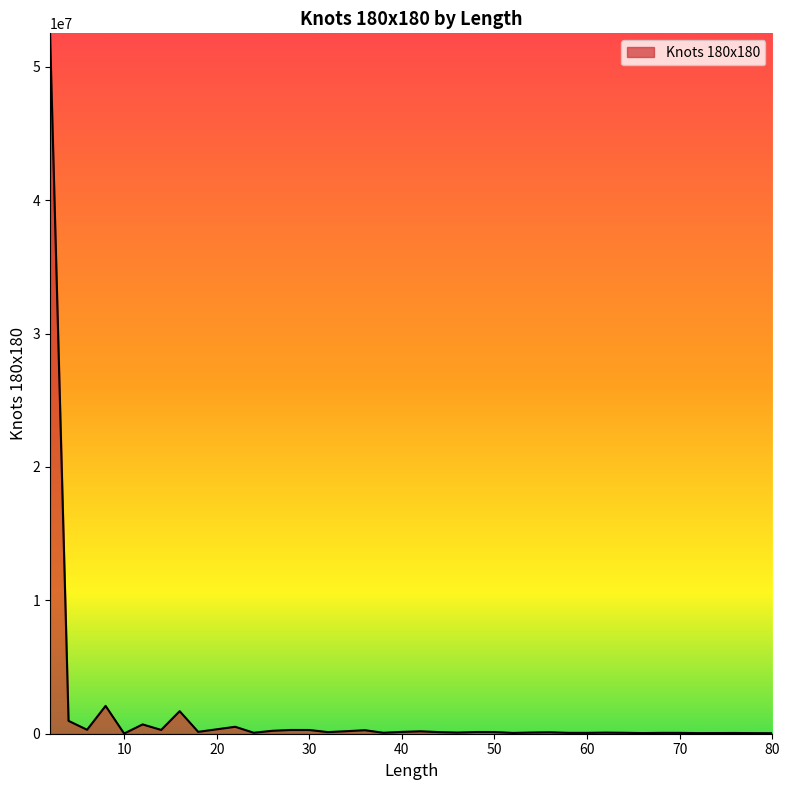

Does the chart have visible grid lines?

No